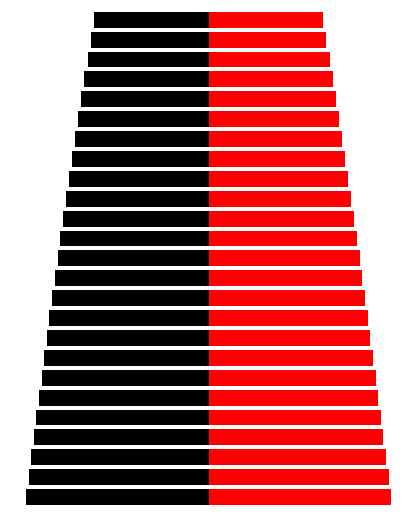

What is the difference between the Right values at 2 and 5?

1.7